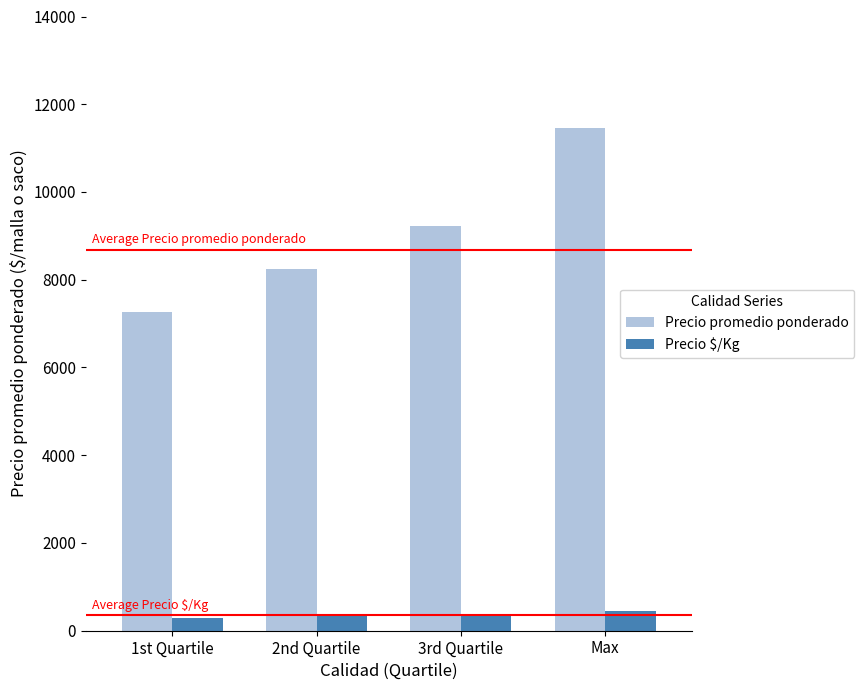

How many bars are there in each group?

2